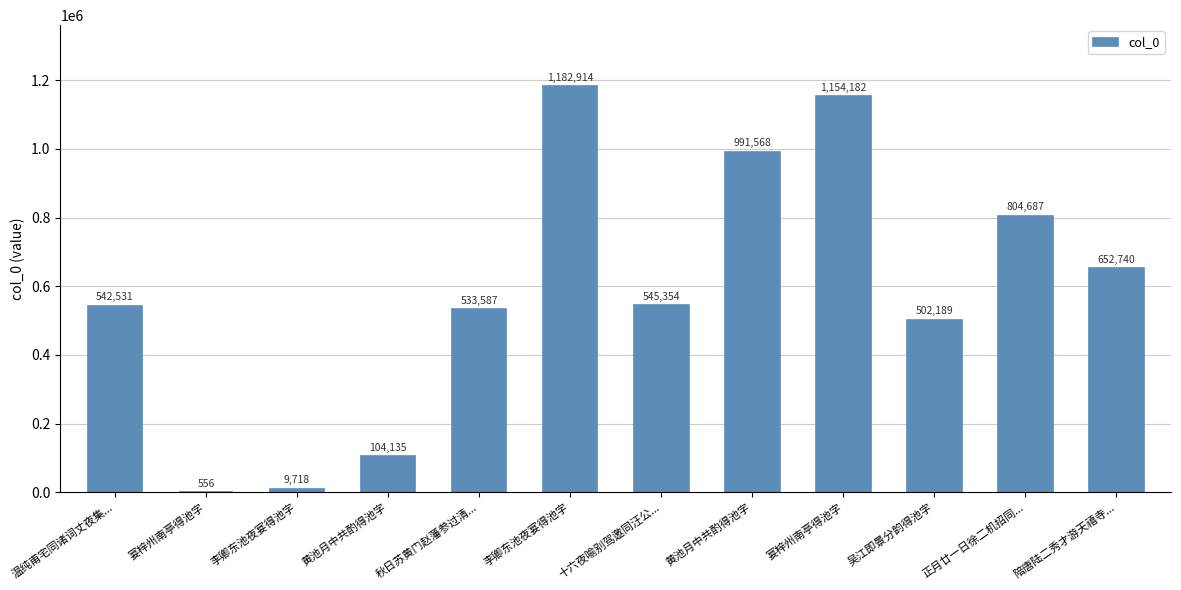

How many distinct data groups are displayed?

1